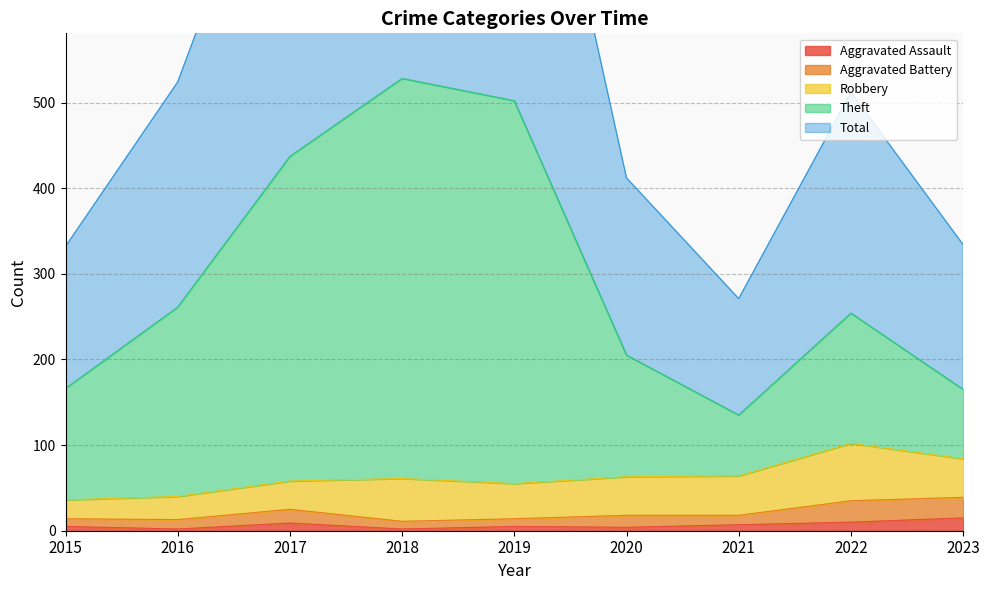

What is the value of the Aggravated Assault point at the 8th from the left?

10